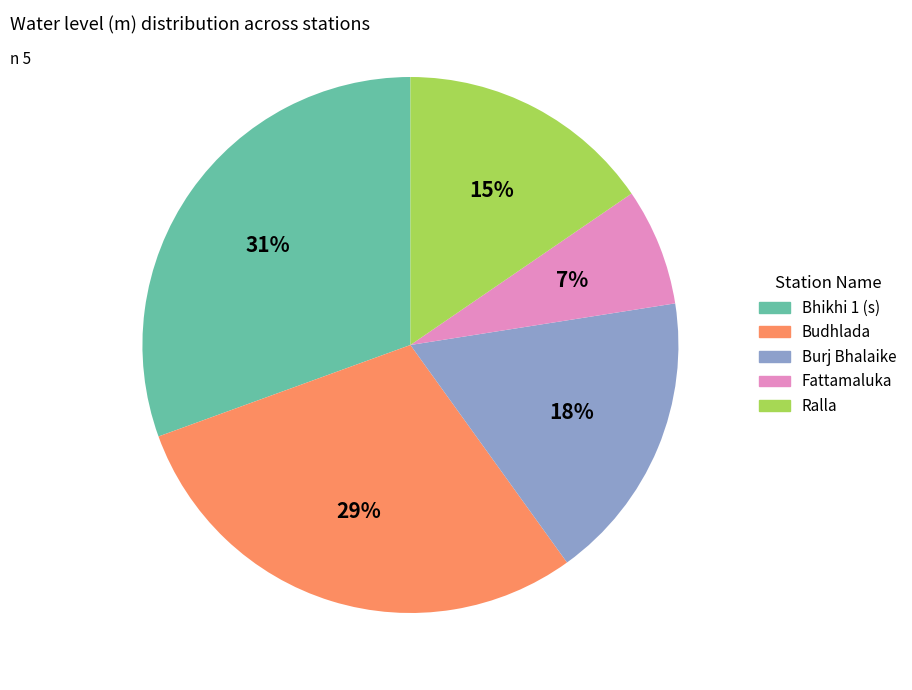

How many segments does this pie chart have?

5